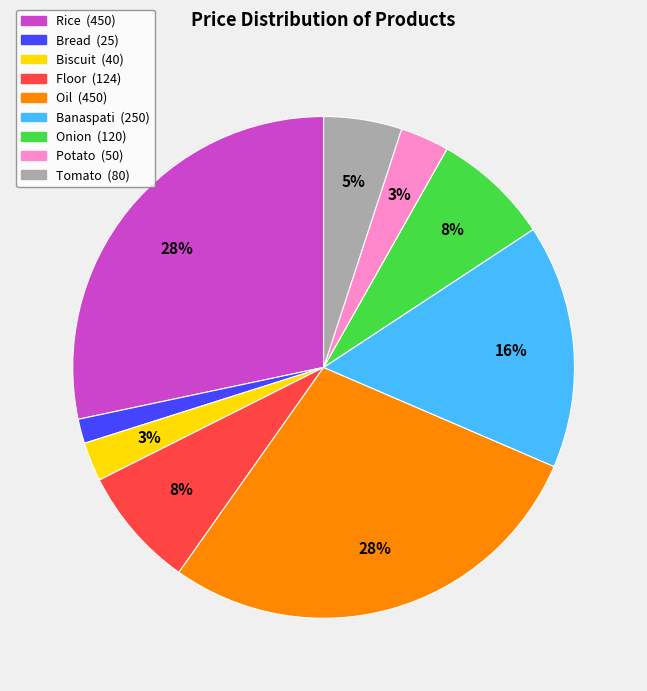

Count the number of slices in the pie.

9